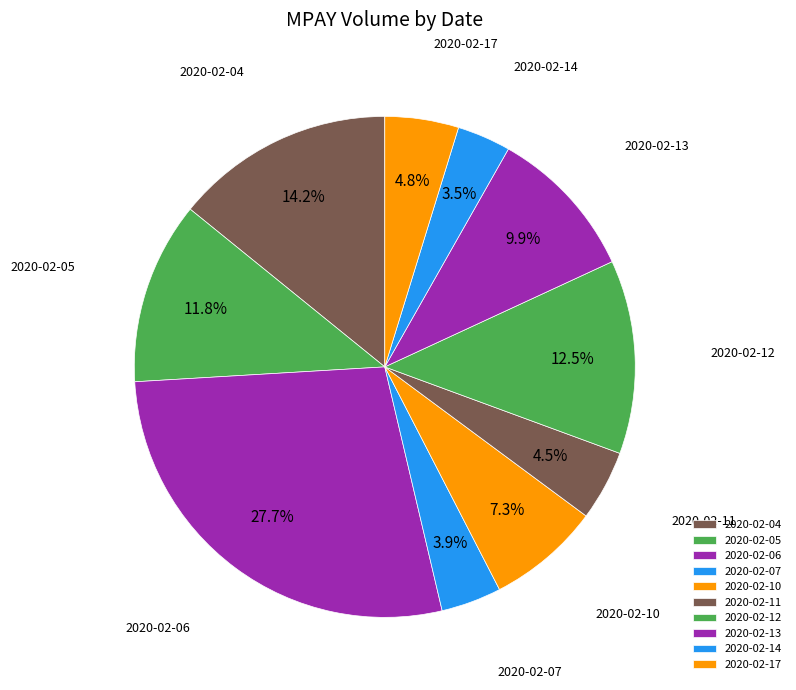

What percentage do 2020-02-10 and 2020-02-12 together represent?

19.8%